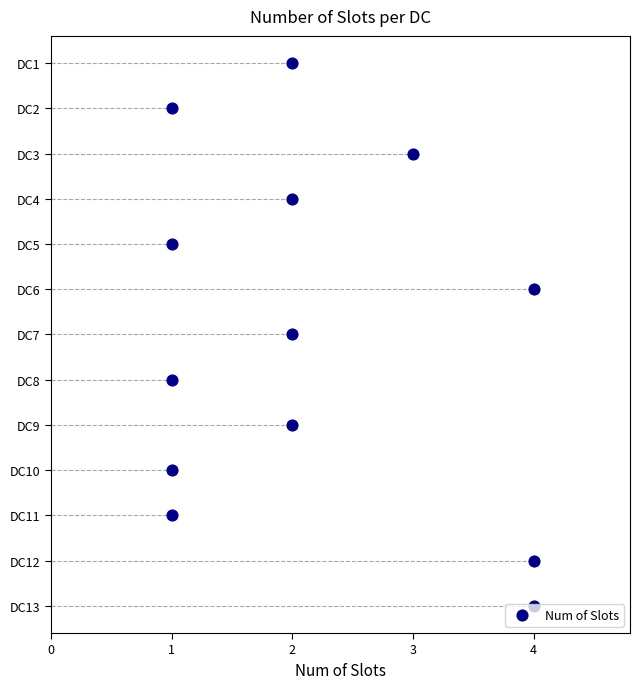

Which has a higher value, 1 or 1?

1